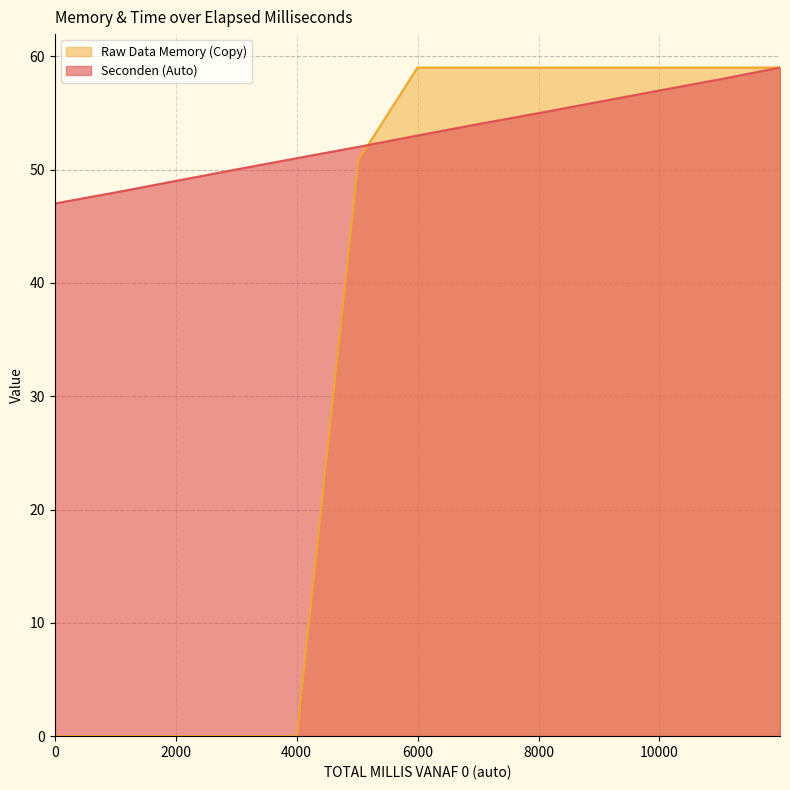

Between which two adjacent categories do Seconden (Auto) and Raw Data Memory (Copy) first intersect?

5023 and 5998